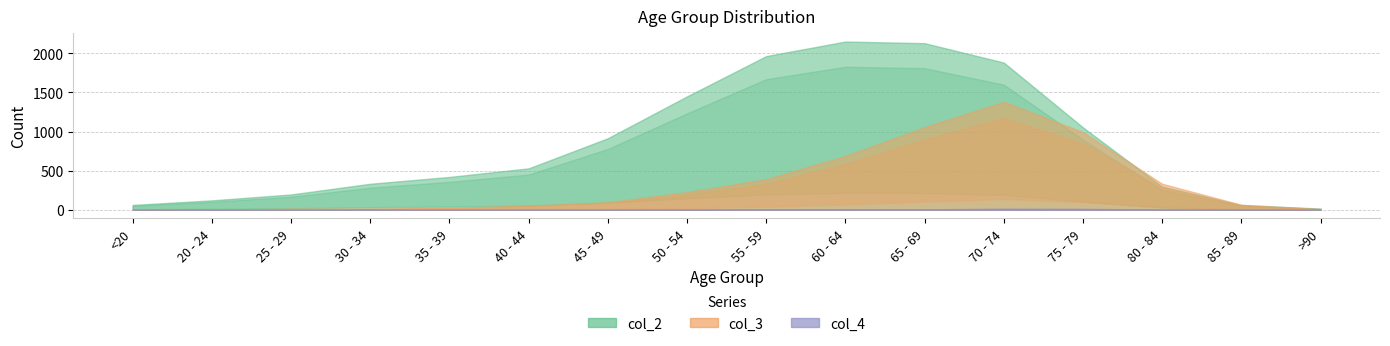

True or false: col_3 and col_4 cross at least once.

False